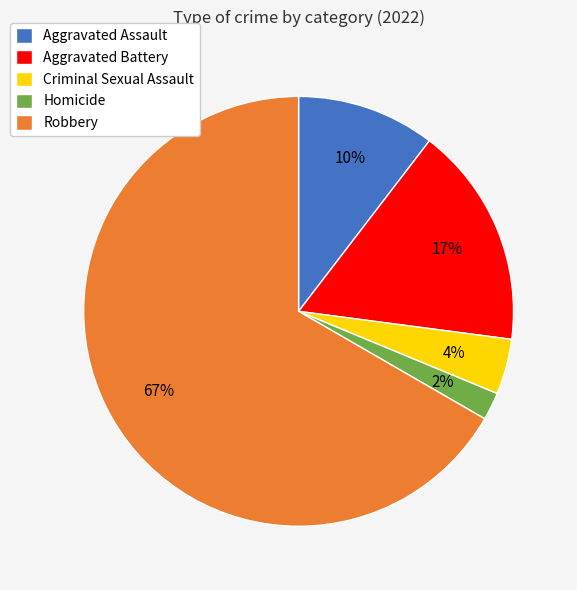

Do Robbery and Criminal Sexual Assault together represent more than half of the pie?

Yes